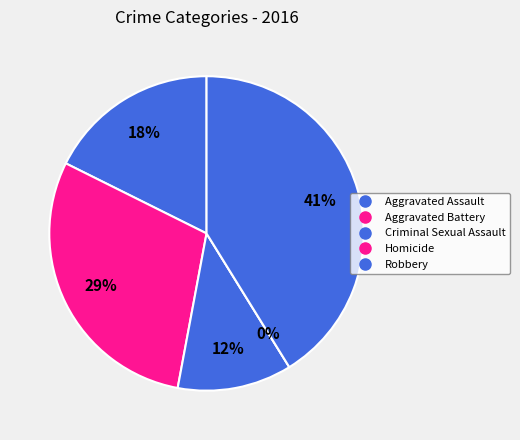

To the nearest percent, what portion does Criminal Sexual Assault represent?

12%